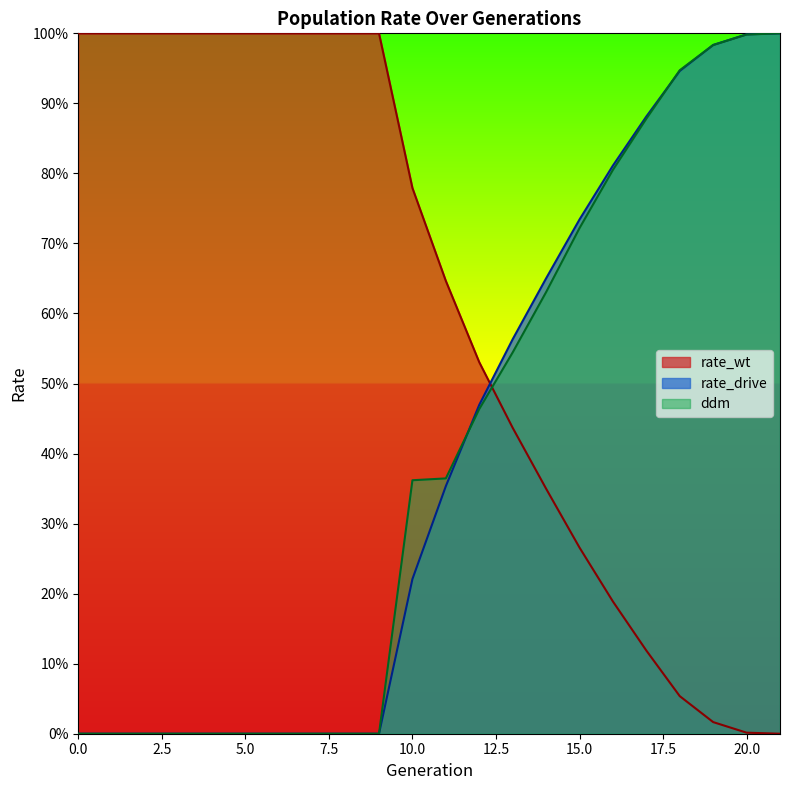

At which category is the sum across all series the highest?

21